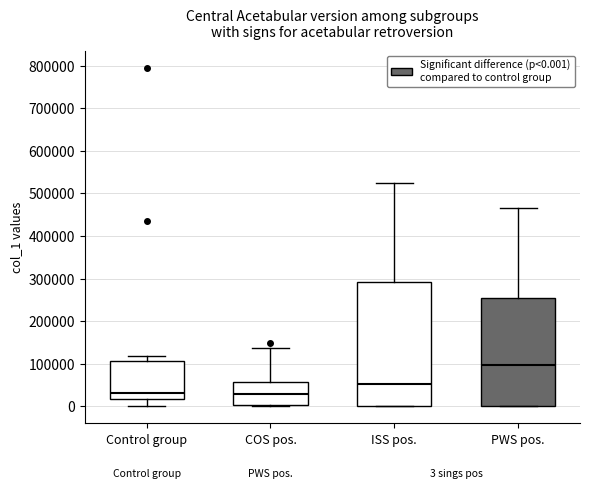

Which box's median line is the highest?

PWS pos.